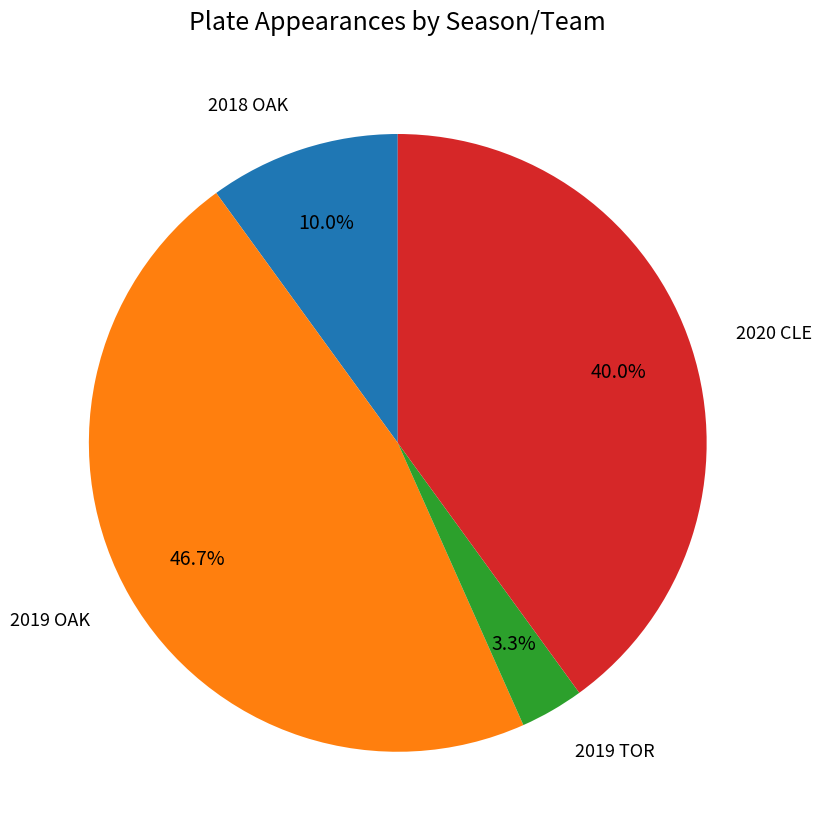

Is there any slice that represents more than half of the pie?

No